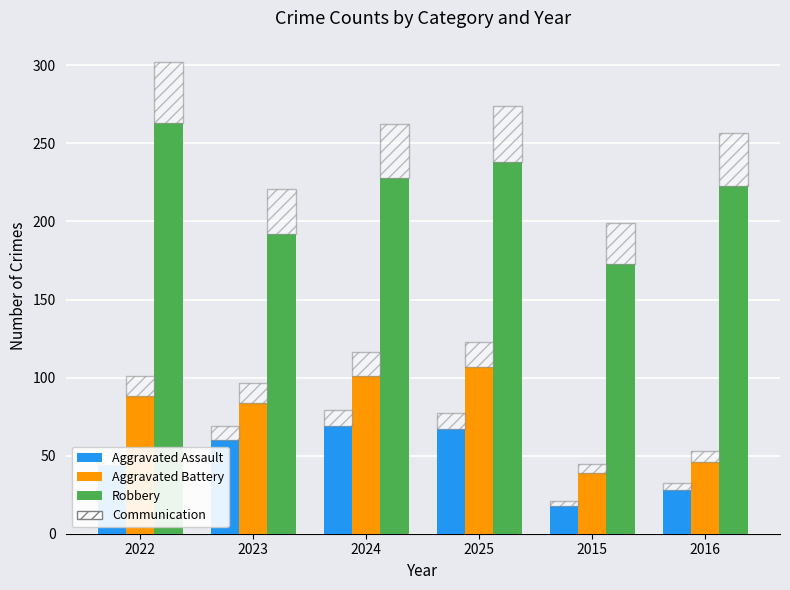

True or false: Aggravated Assault has a value of 5 at 2015.

False